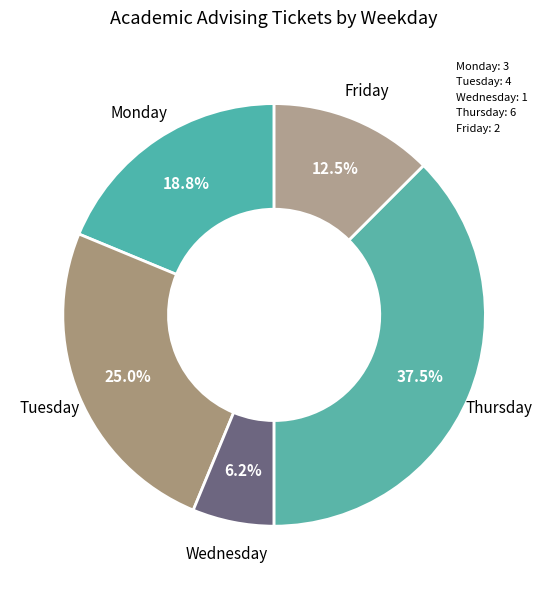

How many segments does this pie chart have?

5